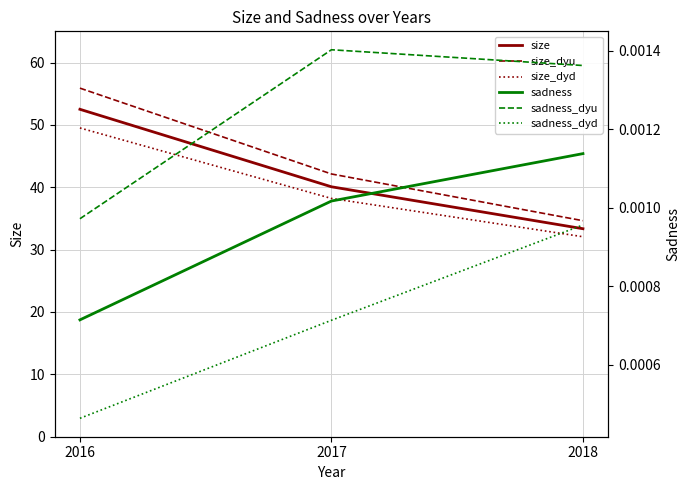

Rank the series by their maximum value, from lowest to highest.

sadness_dyd, sadness, sadness_dyu, size_dyd, size, size_dyu